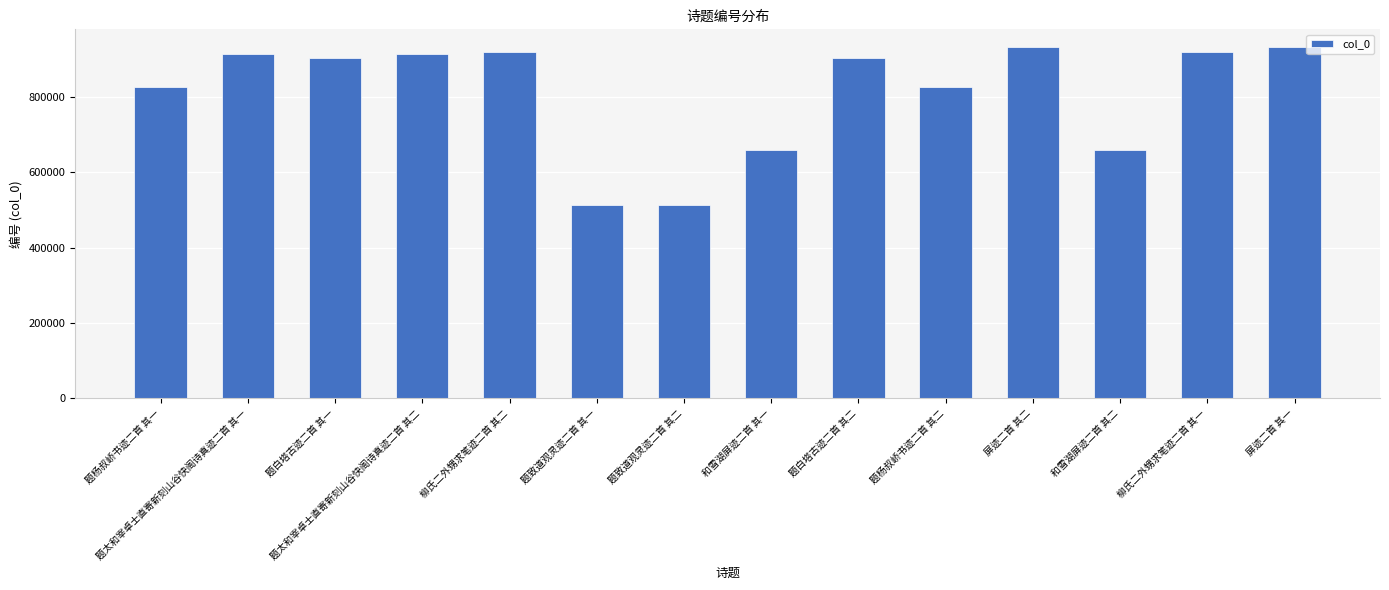

What is the approximate value at 题杨叔峤书迹二首 其二?

825296